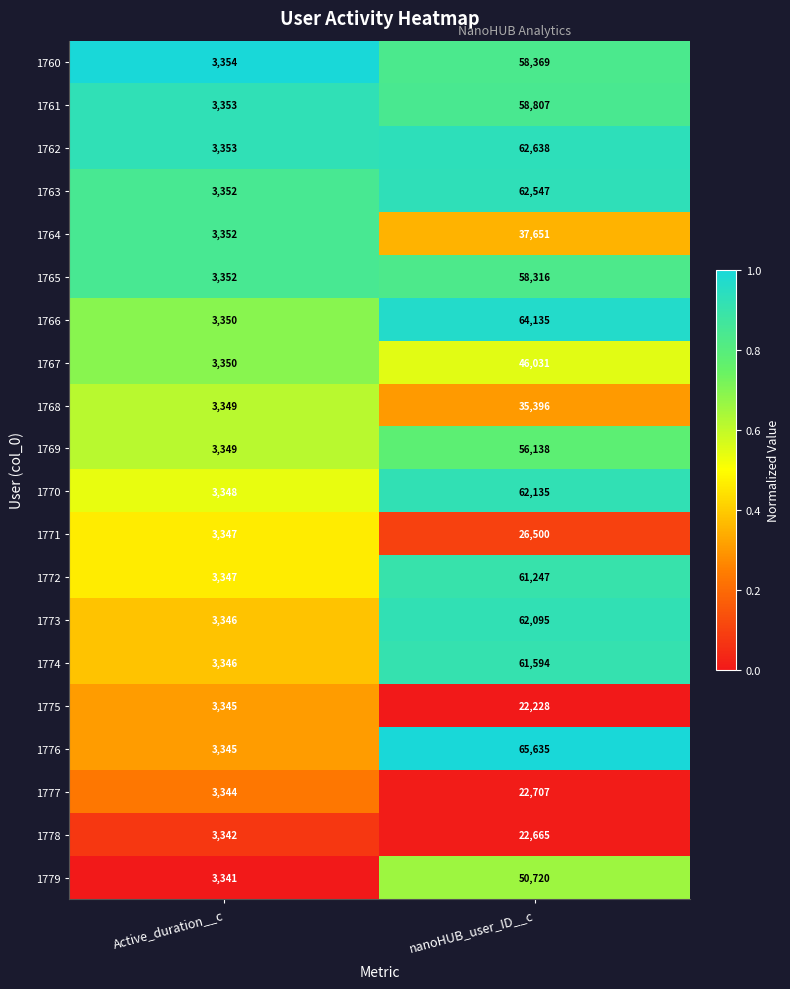

Which series has the largest total across all categories?

1776